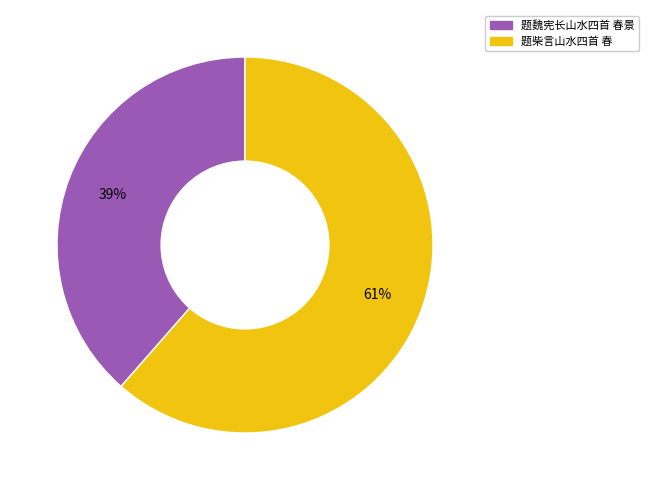

To the nearest percent, what percentage of the pie is 题柴言山水四首 春?

61%